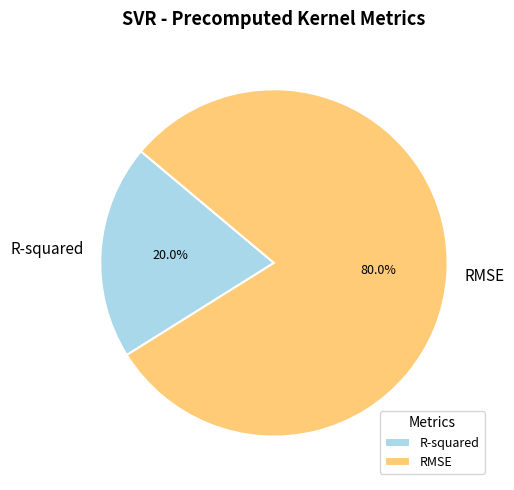

Which category accounts for the majority?

RMSE